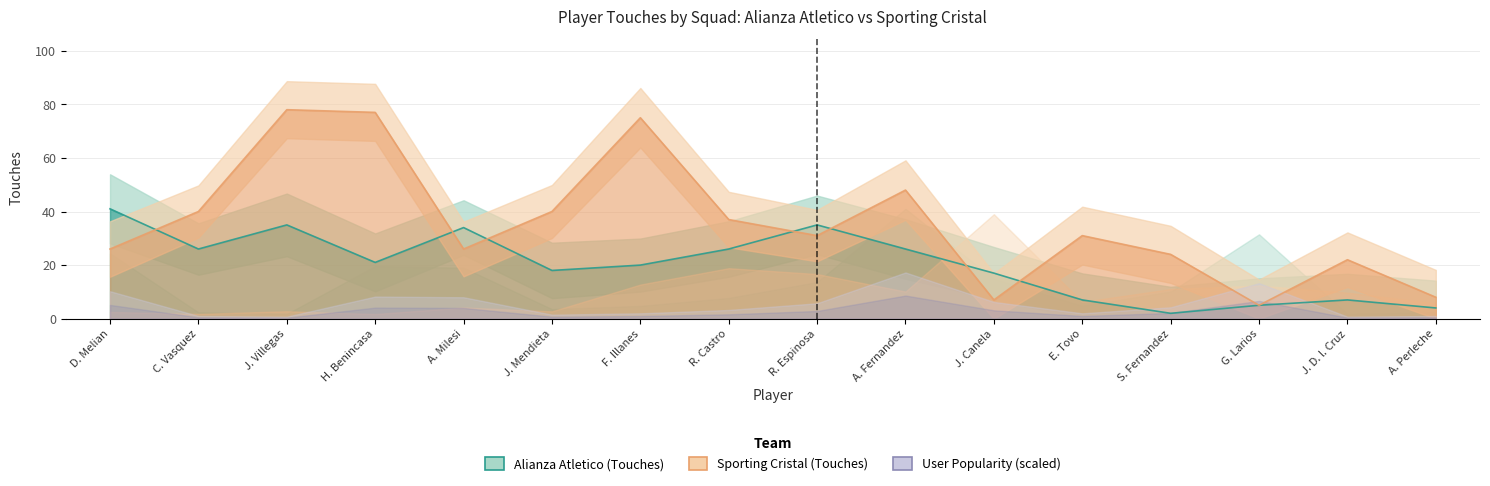

Is it true that Sporting Cristal - touches equals 31 at R. Espinosa?

True